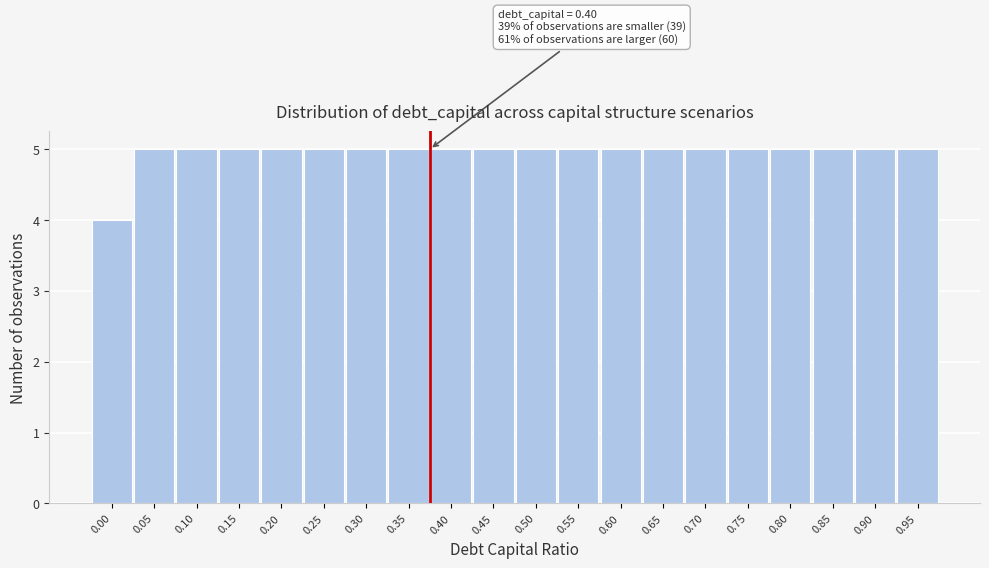

Reading right to left, extract all data points from this chart.

5	5	5	5	5	5	5	5	5	5	5	5	5	5	5	5	5	5	5	4